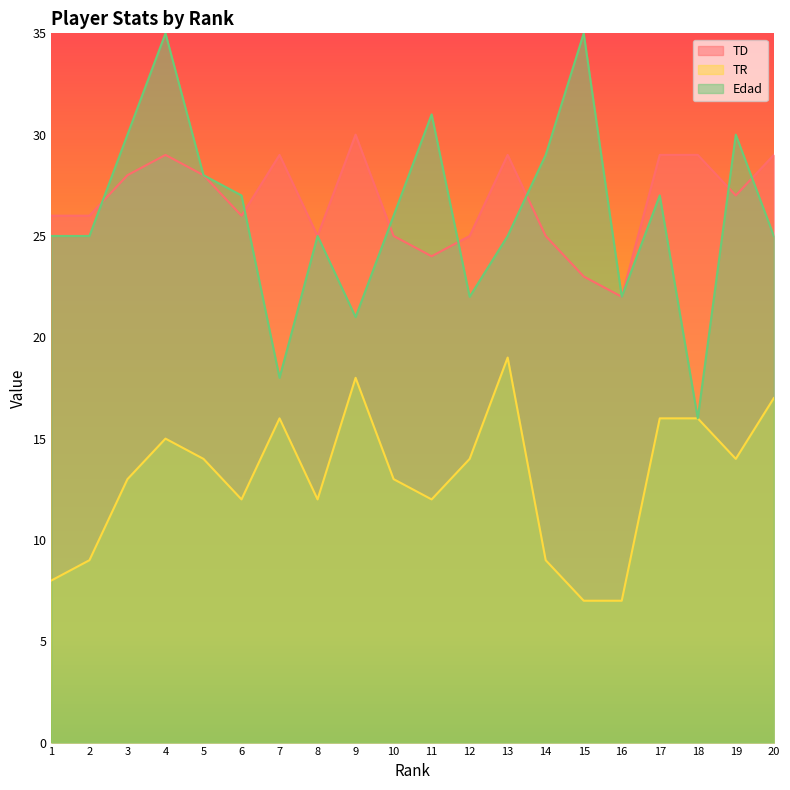

List the series in order of their peak value, lowest first.

TR, TD, Edad